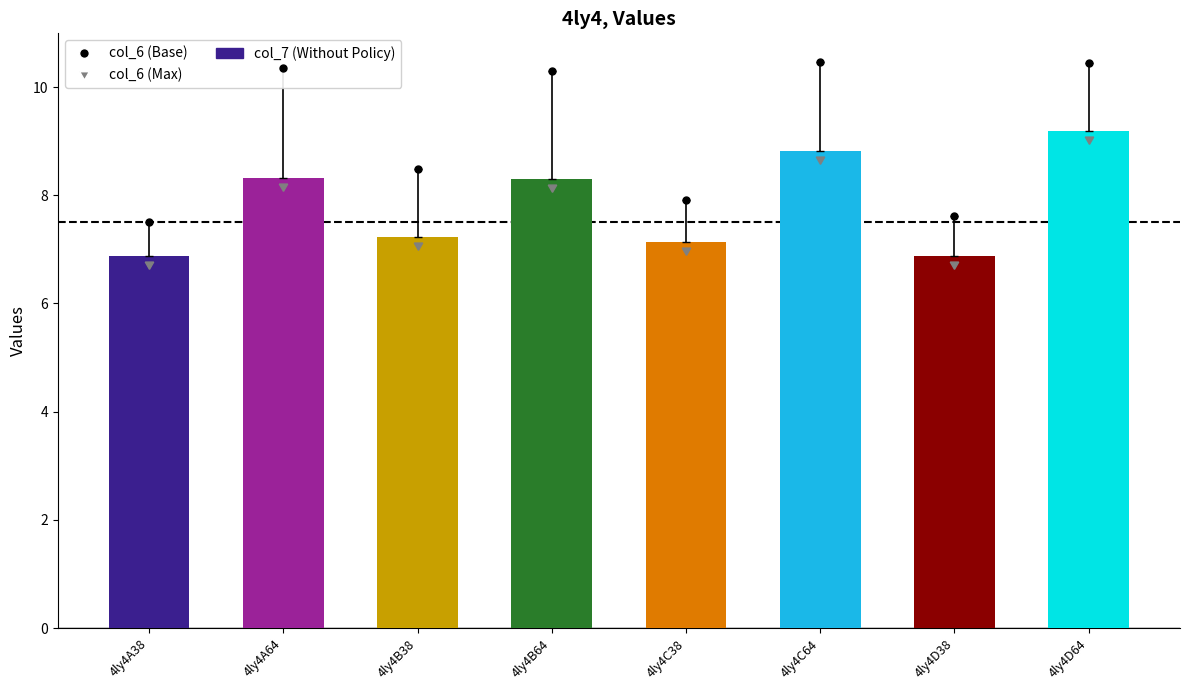

Count the number of values greater than 8.

4